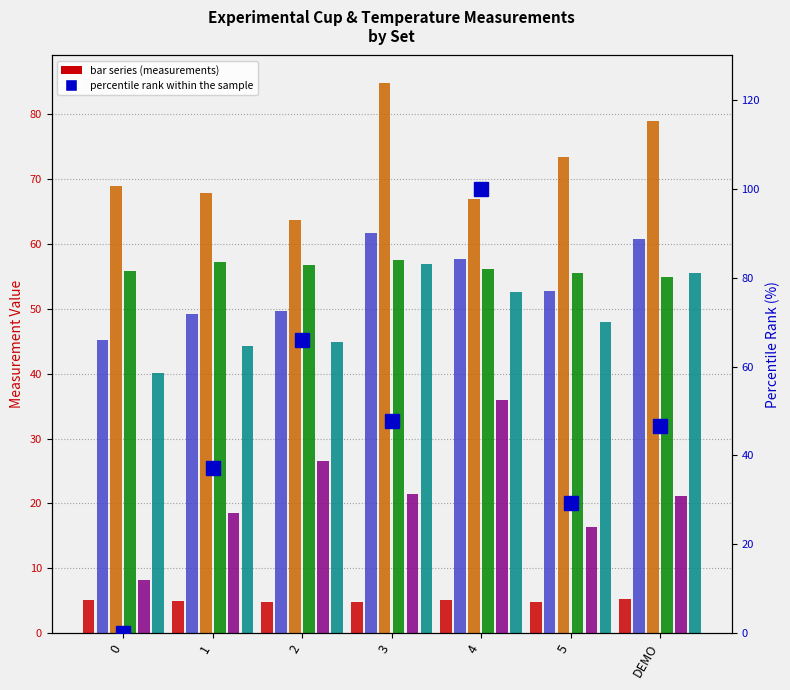

Is the value of T_WATER_C at 2 greater than the value of M_CUP_WATER_ICE_C at 1?

No